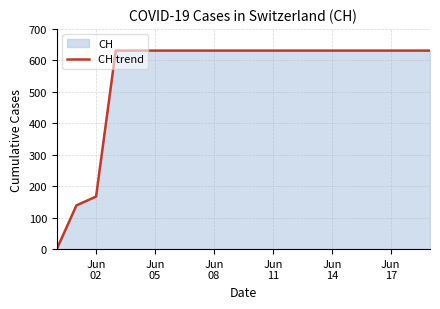

What is the value of the 7th point from the left?

631